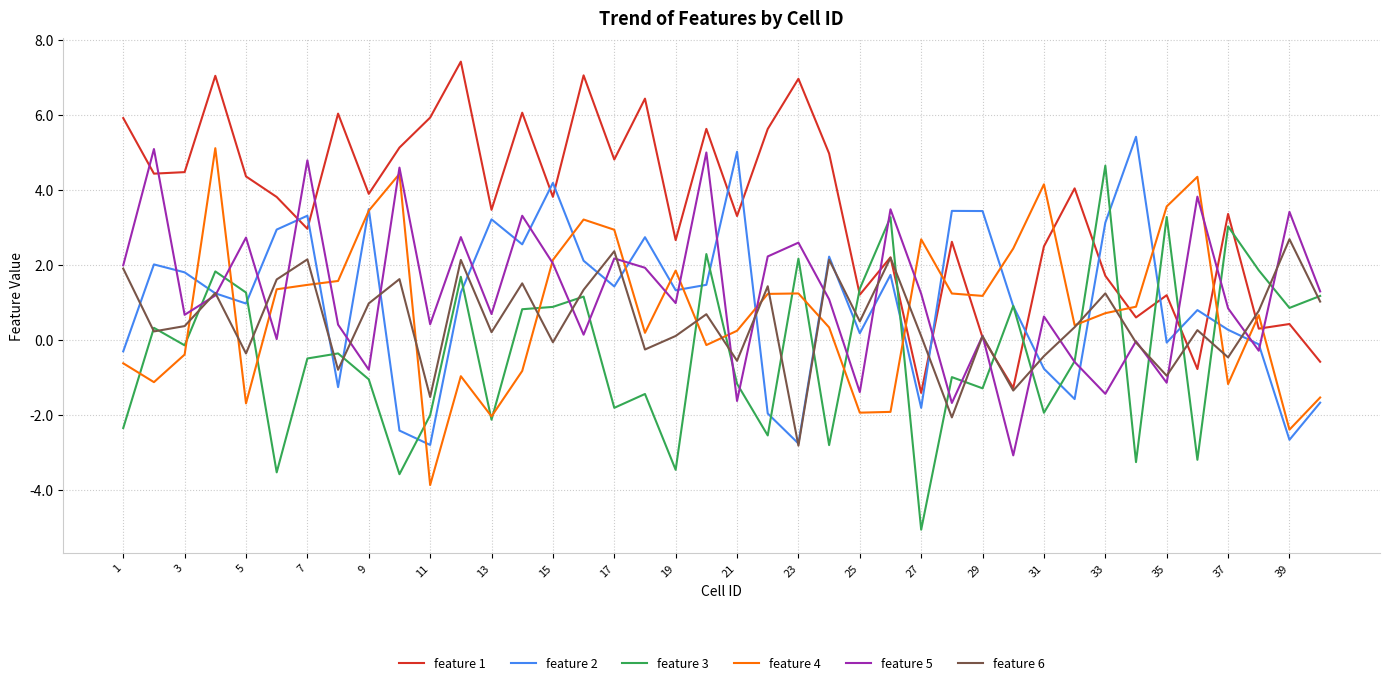

How many values in the feature 3 series are below 0?

22